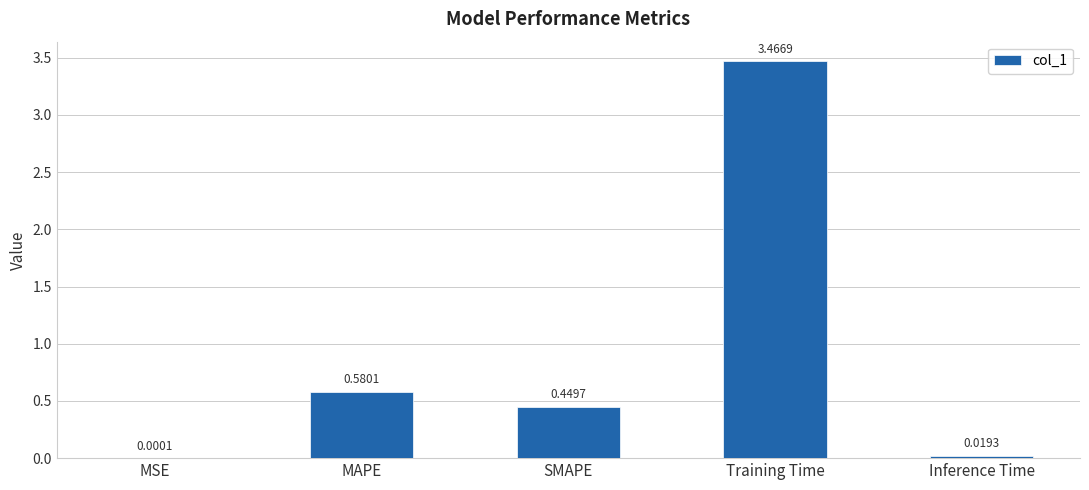

What is the sum of the values at MAPE and Training Time?

4.0